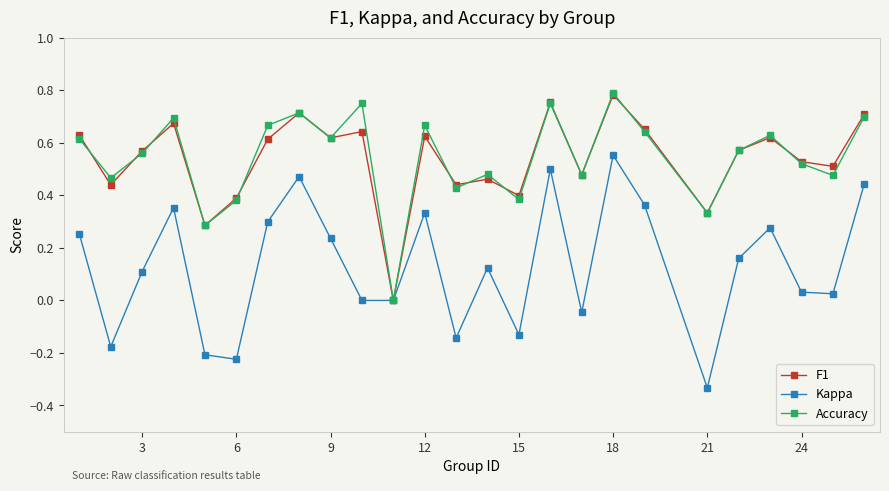

In Accuracy, how many points are higher than both neighbors (excluding endpoints)?

8